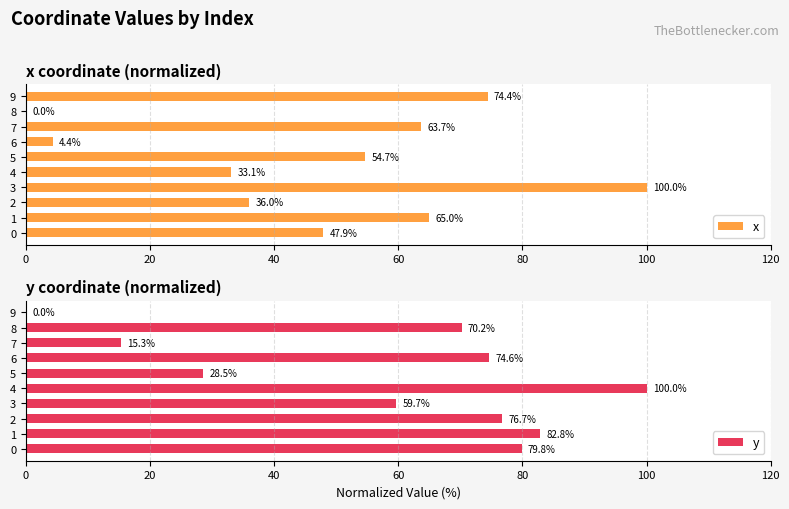

What is the total value across all series at 7?

79.0